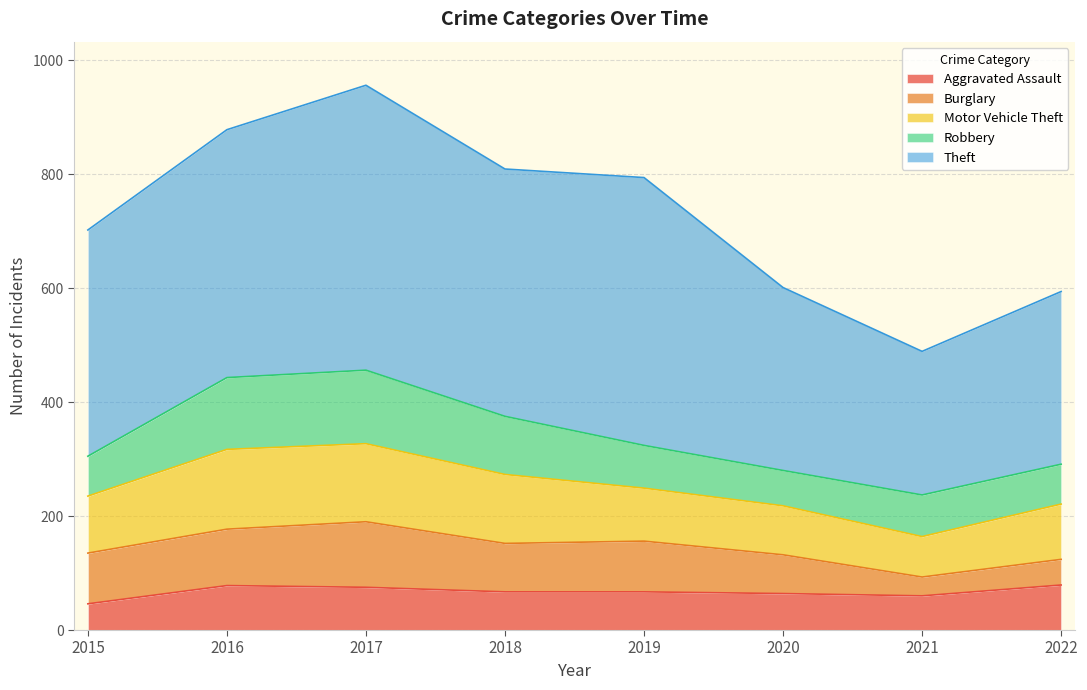

Reading left to right, extract all data points from this chart.

Aggravated Assault: 46	78	75	67	67	64	60	79
Burglary: 89	99	115	85	89	68	33	45
Motor Vehicle Theft: 100	140	137	121	93	86	71	97
Robbery: 70	126	129	102	75	62	73	70
Theft: 397	435	500	434	470	321	252	303